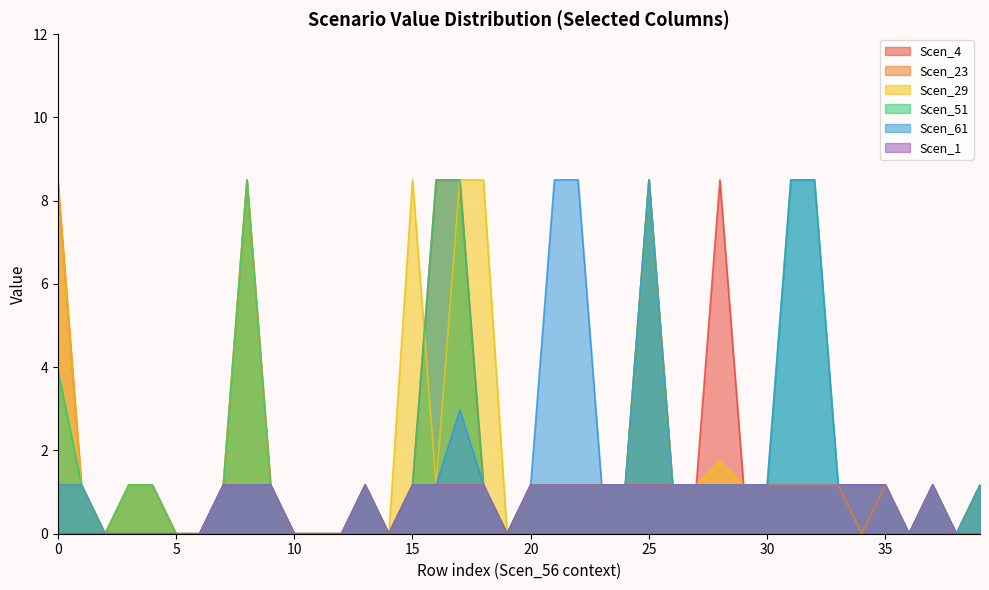

In Scen_4, how many points are lower than both neighbors (excluding endpoints)?

5